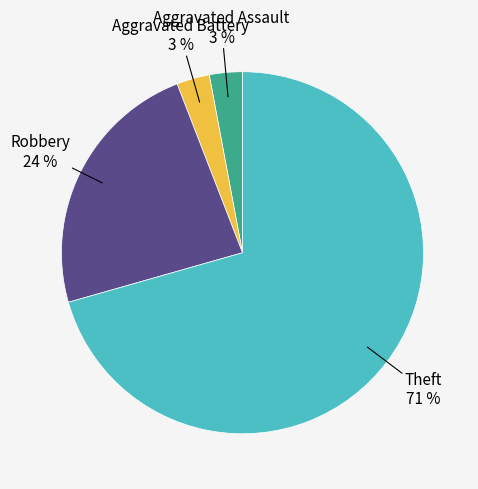

To the nearest percent, what is the average slice percentage?

25%